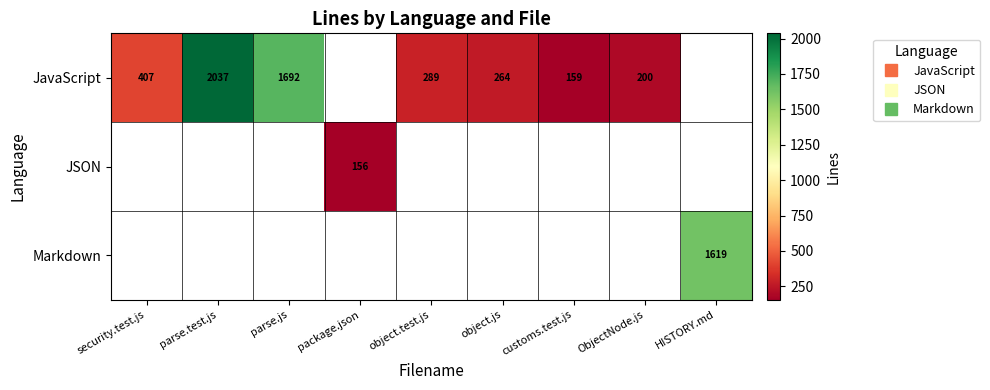

Which series has the largest range (max minus min)?

JavaScript